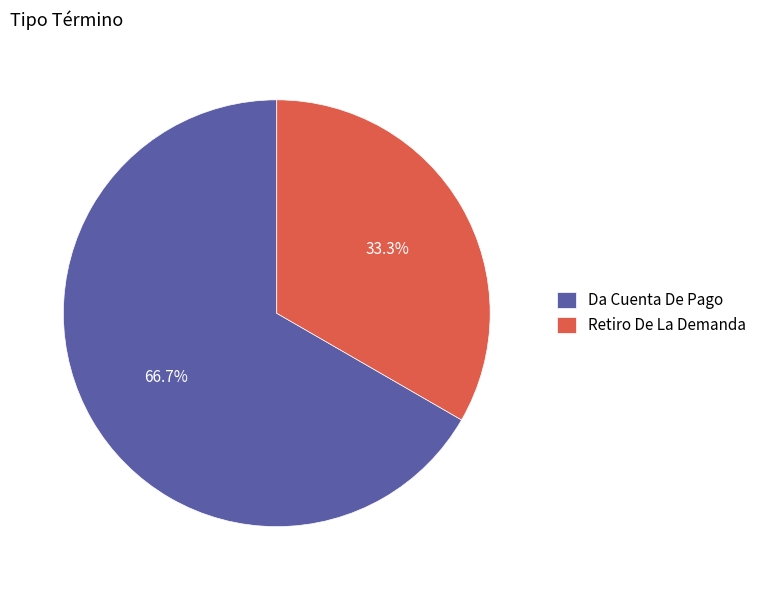

Which slice is the largest?

Da Cuenta De Pago